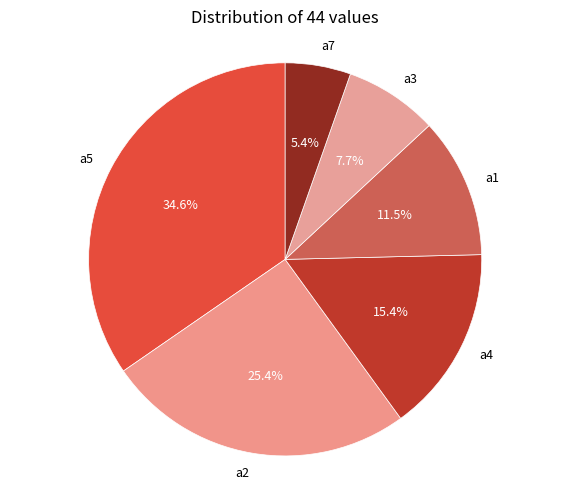

What portion of the pie excludes a3?

92.3%